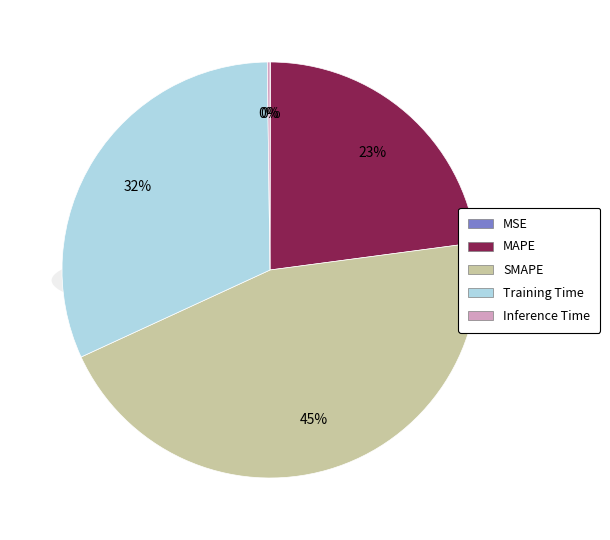

To the nearest percent, what is the combined percentage of MSE and MAPE?

23%